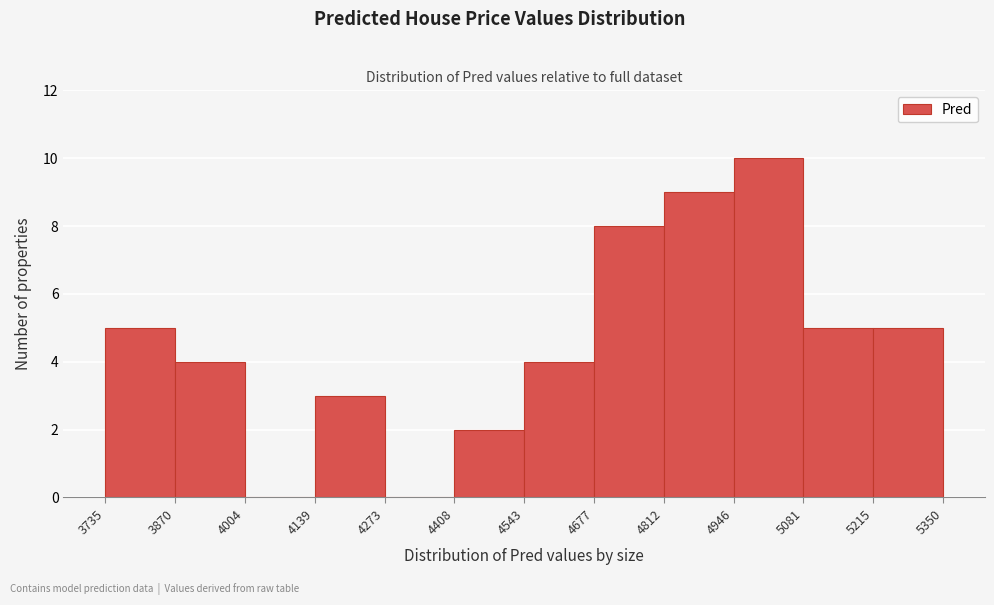

Reading left to right, list every bar in this chart as the range it spans on the x-axis followed by its height. The values are not printed on the chart, so give them approximately, as read against the axis.

3735 to 3870: 5
3870 to 4004: 4
4004 to 4139: 0
4139 to 4273: 3
4273 to 4408: 0
4408 to 4543: 2
4543 to 4677: 4
4677 to 4812: 8
4812 to 4946: 9
4946 to 5081: 10
5081 to 5215: 5
5215 to 5350: 5